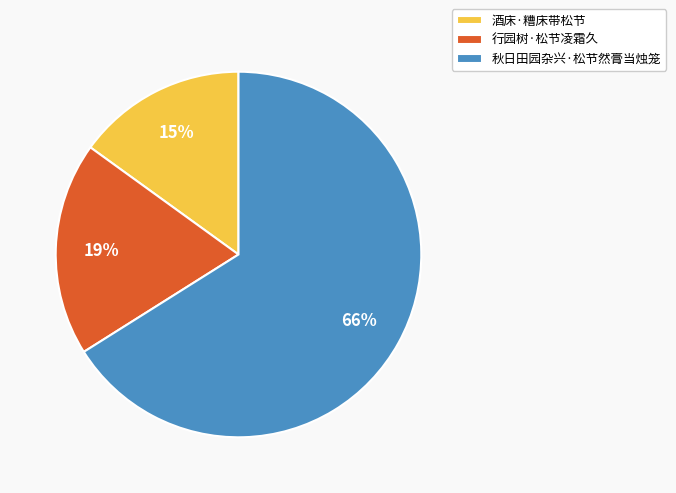

How many slices are in this pie chart?

3